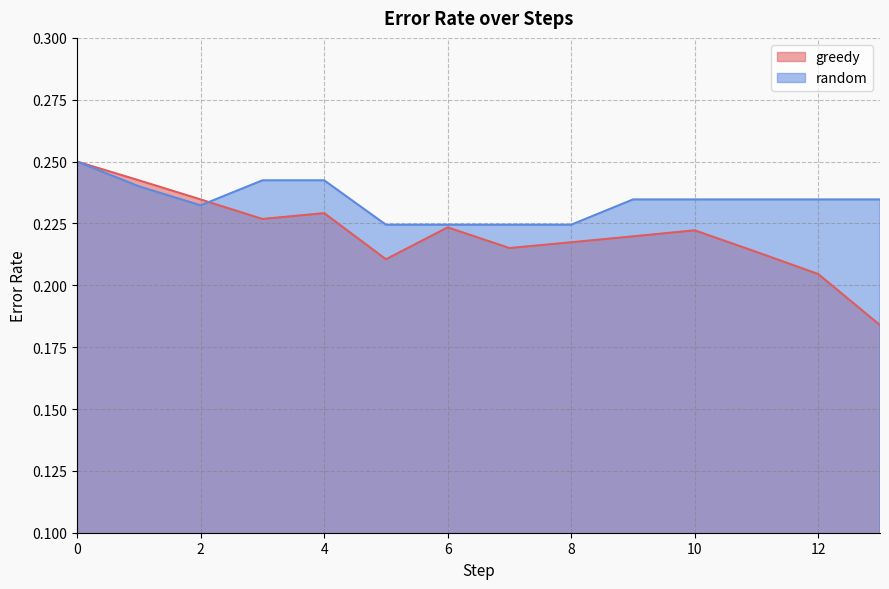

True or false: greedy and random intersect in this chart.

True